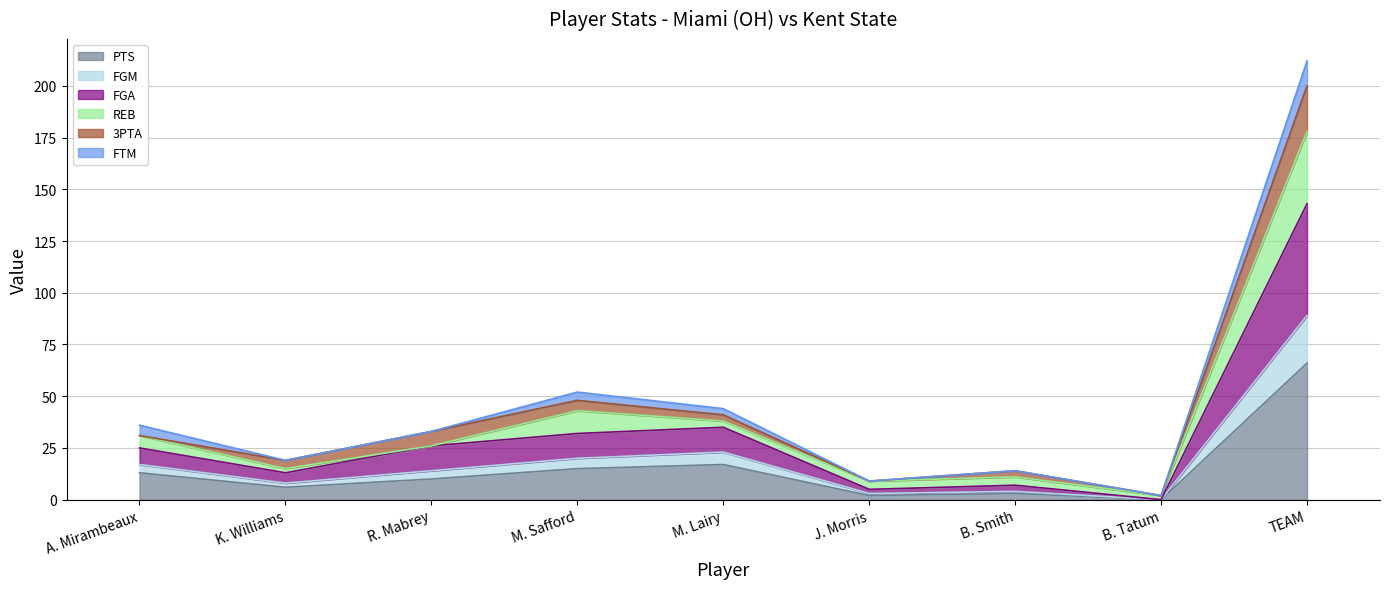

Does the chart have visible grid lines?

Yes